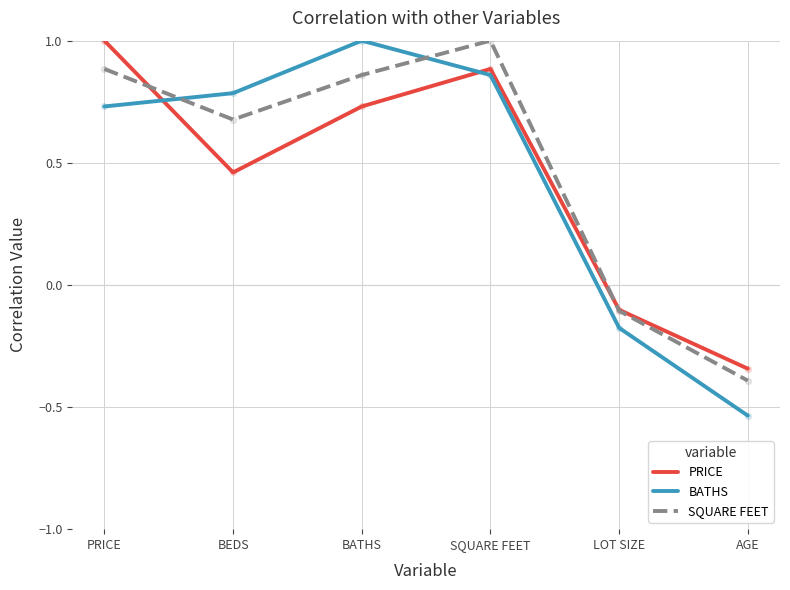

What is the total value across all series at SQUARE FEET?

2.7